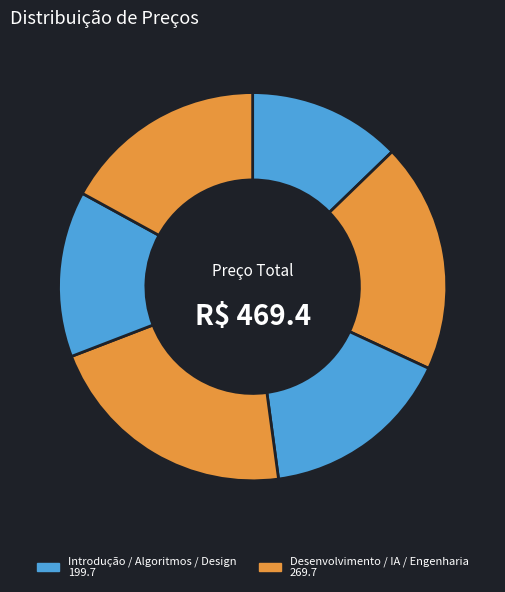

Count the number of slices in the pie.

6